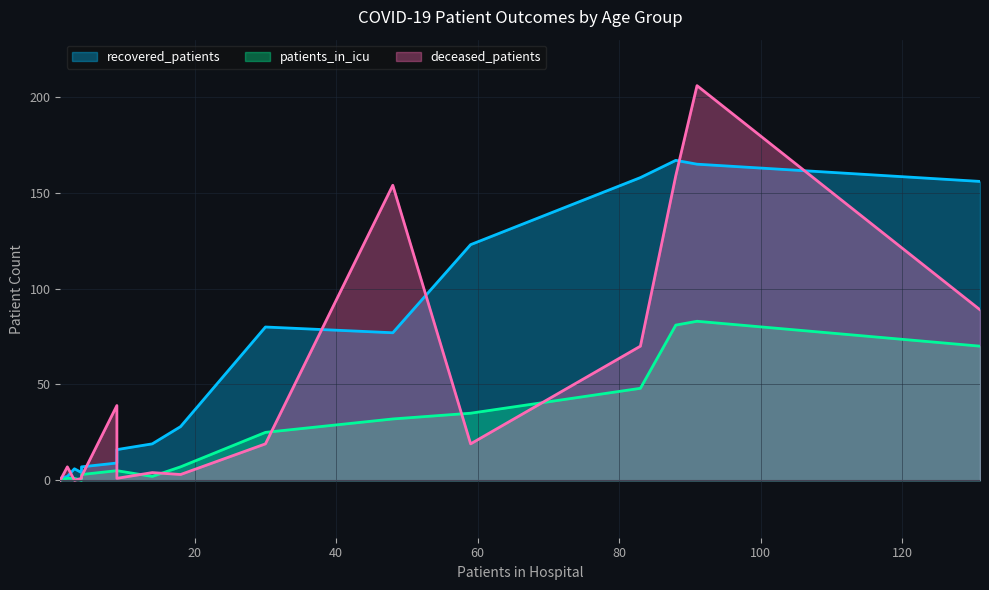

What is the difference between the maximum and second lowest values in the recovered_patients series?

165